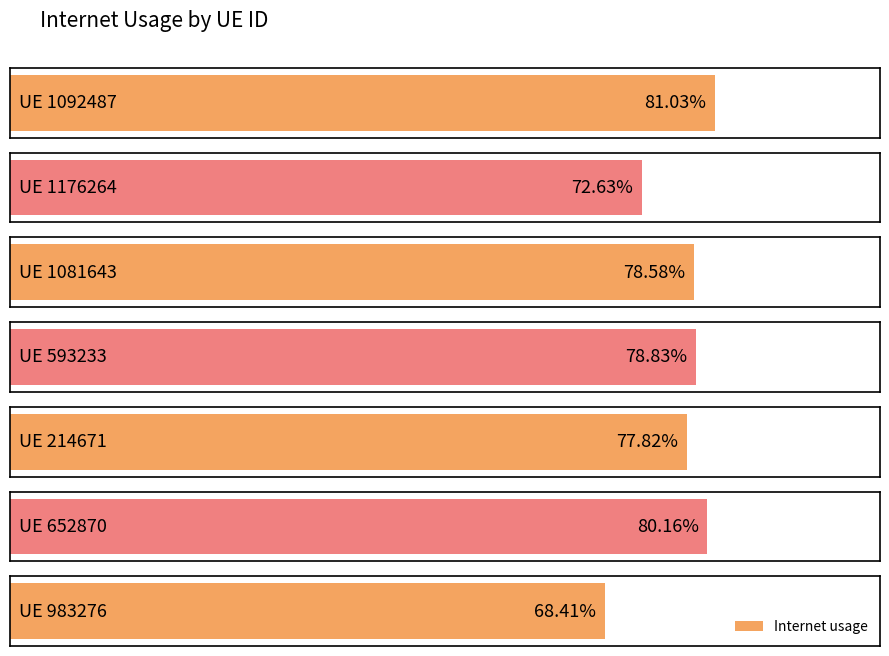

At which label is the value closest to 0?

983276